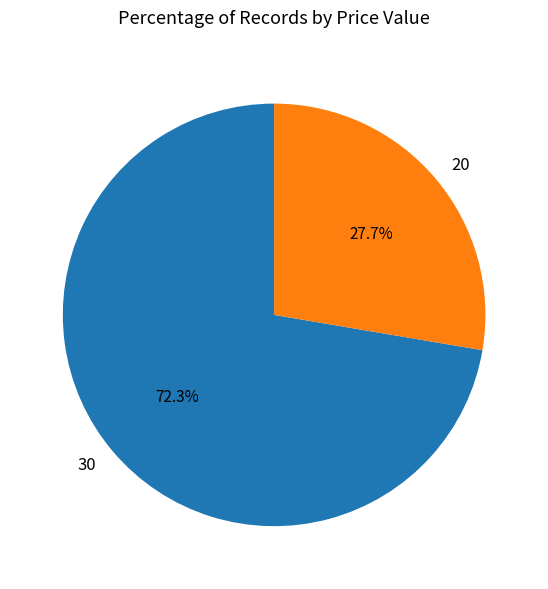

Which slice is the smallest?

20